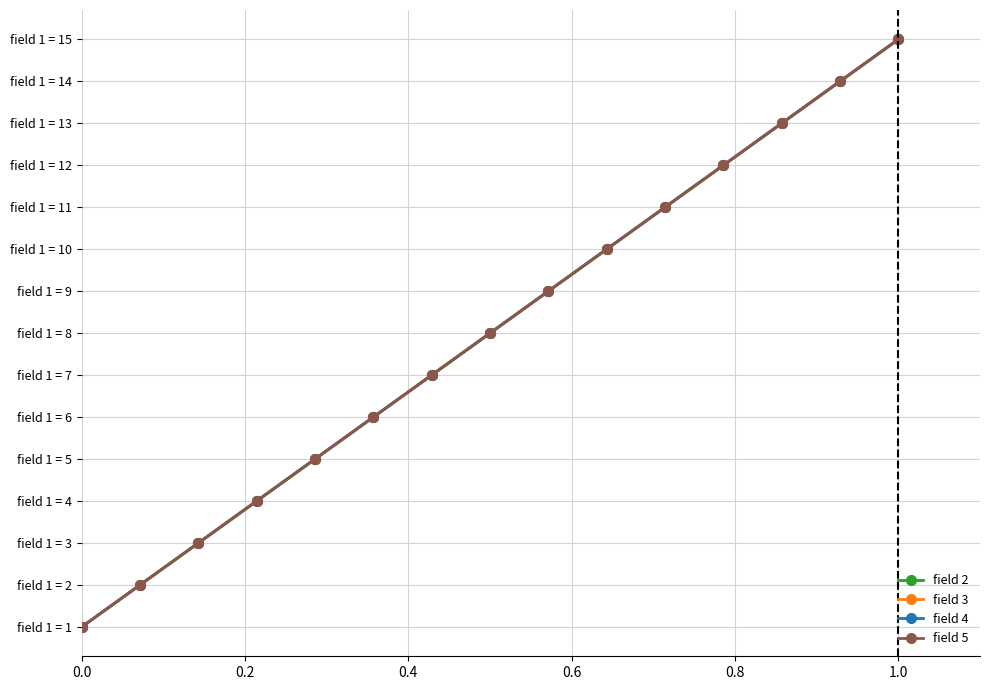

True or false: field 3 has more than 1 interior local peaks.

False